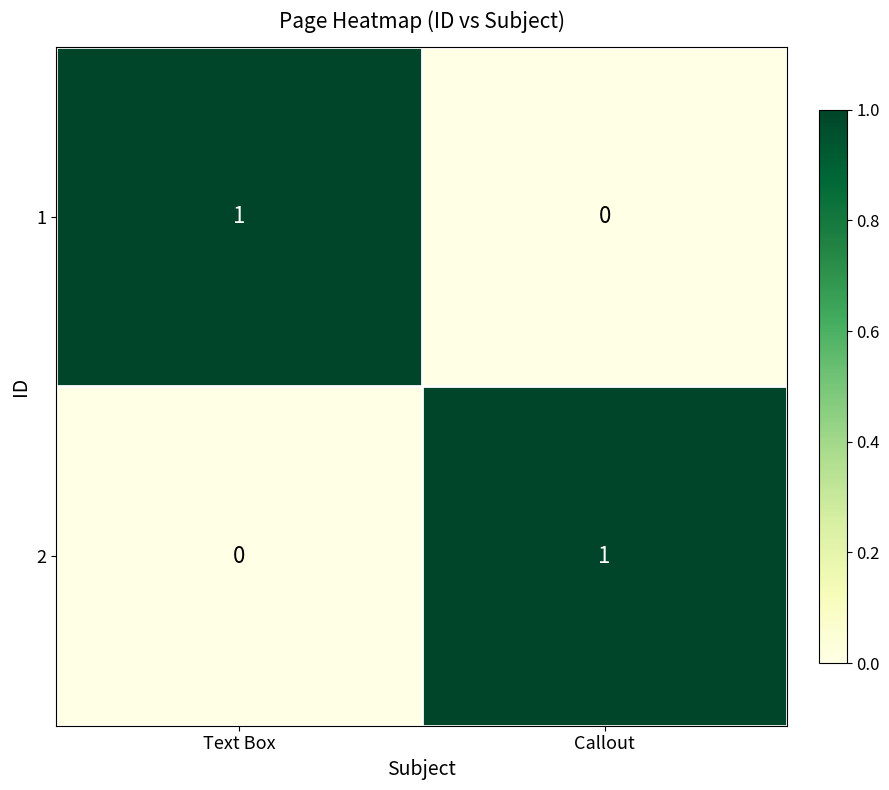

How many data points does each series have?

2